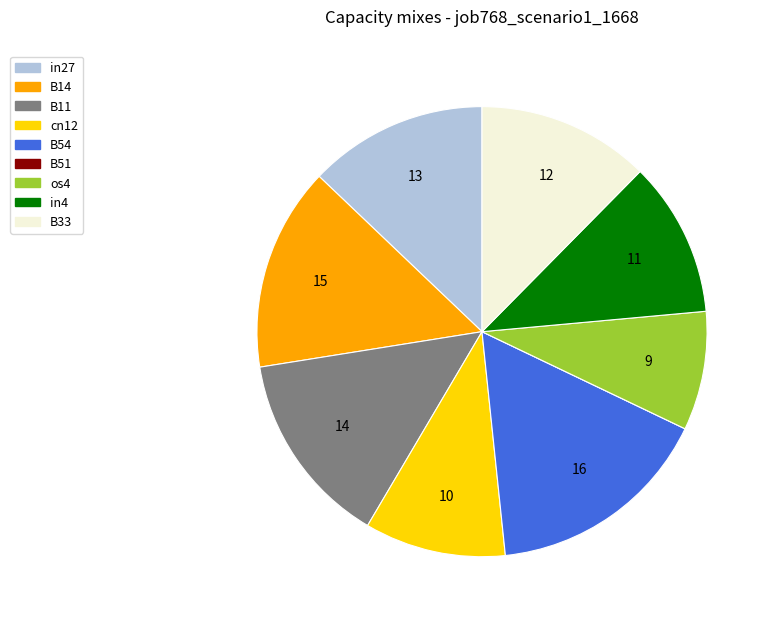

Which slice is the largest?

B54